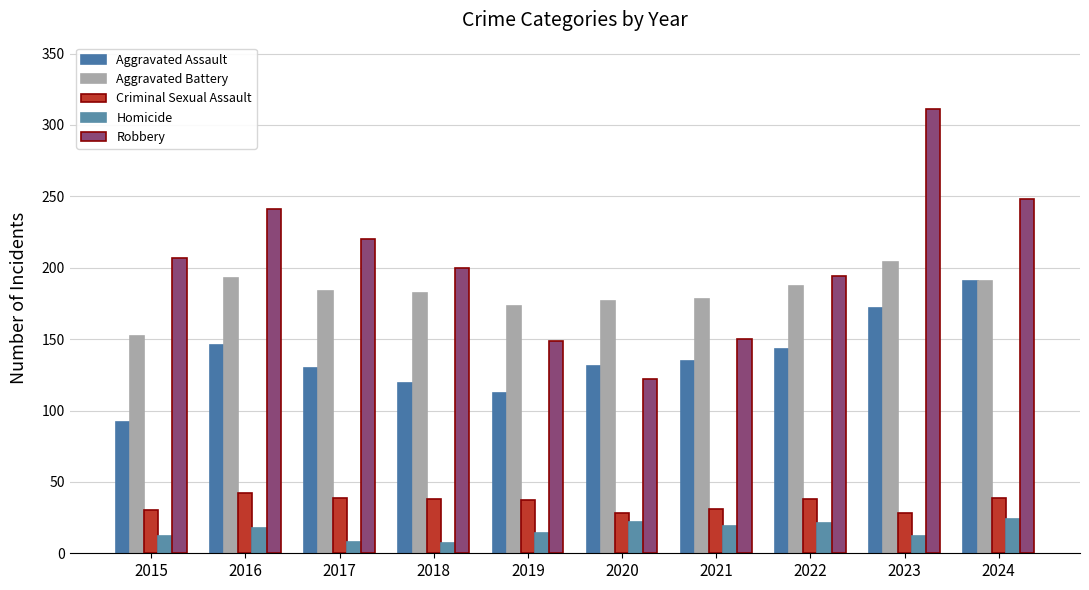

Is the value of Aggravated Assault at 2023 greater than the value of Homicide at 2018?

Yes